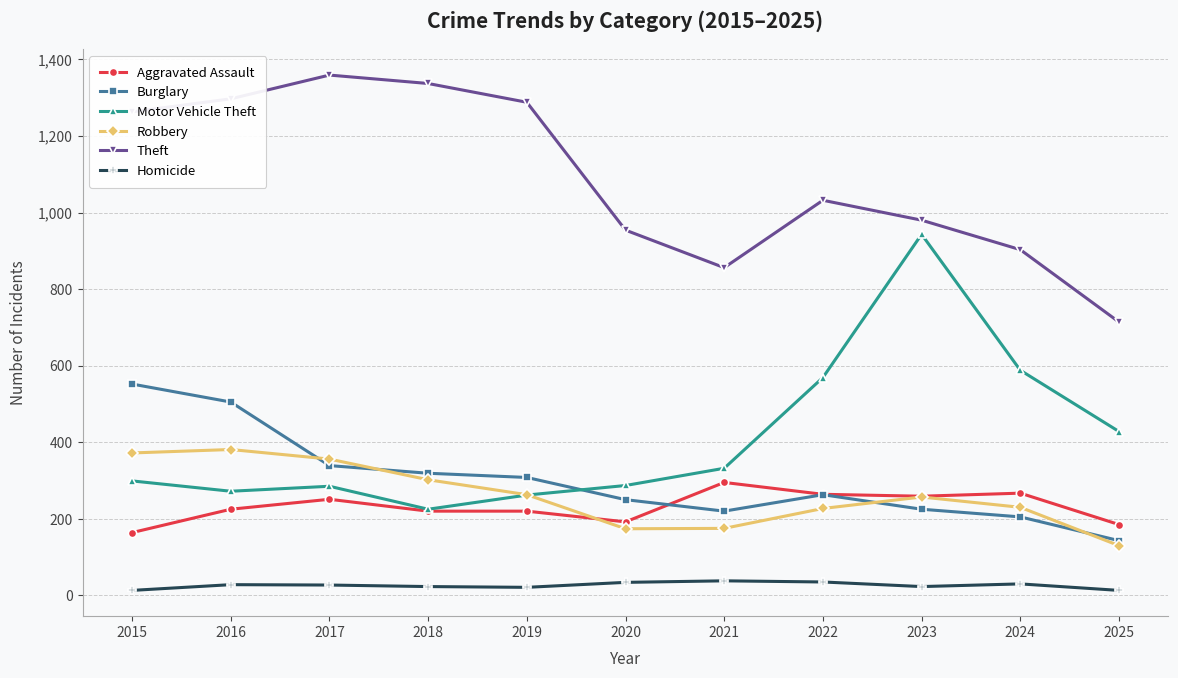

List the series in order of their peak value, highest first.

Theft, Motor Vehicle Theft, Burglary, Robbery, Aggravated Assault, Homicide